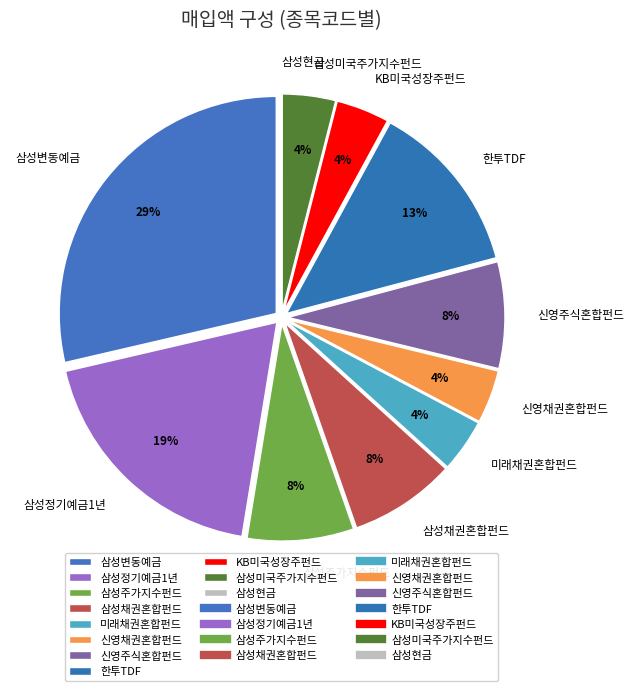

Does any single category account for the majority?

No